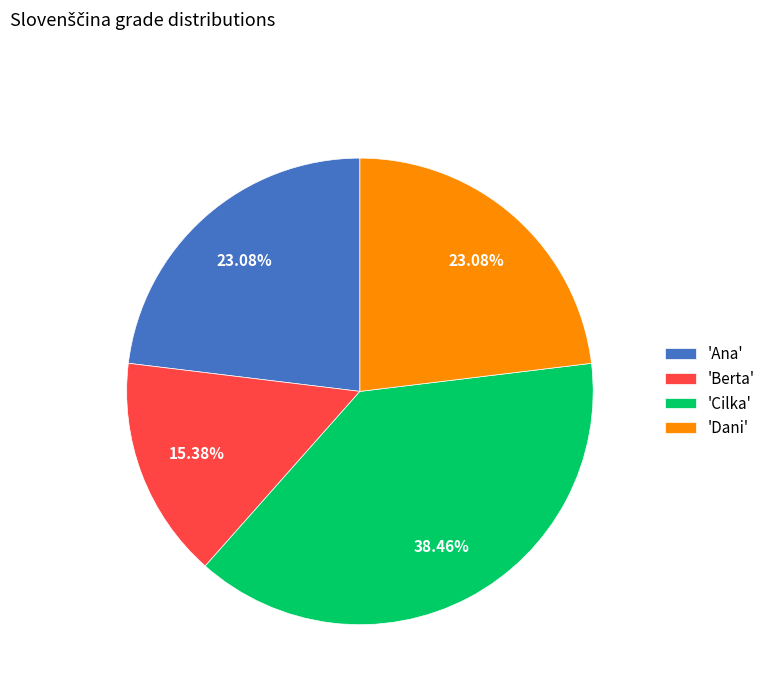

Do 'Berta' and 'Dani' together represent more than half of the pie?

No